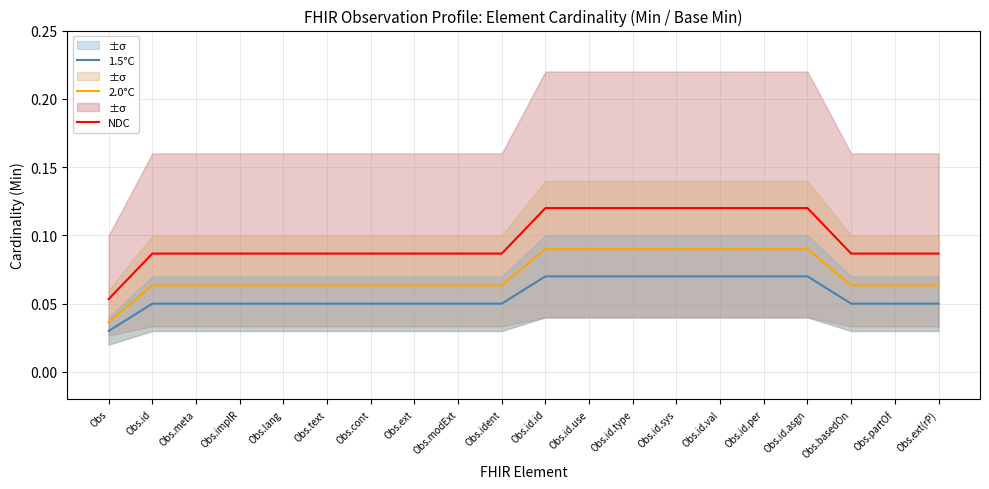

Reading left to right, what are all the values shown in this chart?

NDC: Obs=0.1	Obs.id=0.1	Obs.meta=0.1	Obs.implR=0.1	Obs.lang=0.1	Obs.text=0.1	Obs.cont=0.1	Obs.ext=0.1	Obs.modExt=0.1	Obs.ident=0.1	Obs.id.id=0.1	Obs.id.use=0.1	Obs.id.type=0.1	Obs.id.sys=0.1	Obs.id.val=0.1	Obs.id.per=0.1	Obs.id.asgn=0.1	Obs.basedOn=0.1	Obs.partOf=0.1	Obs.ext(rP)=0.1
2.0°C: Obs=0.0	Obs.id=0.1	Obs.meta=0.1	Obs.implR=0.1	Obs.lang=0.1	Obs.text=0.1	Obs.cont=0.1	Obs.ext=0.1	Obs.modExt=0.1	Obs.ident=0.1	Obs.id.id=0.1	Obs.id.use=0.1	Obs.id.type=0.1	Obs.id.sys=0.1	Obs.id.val=0.1	Obs.id.per=0.1	Obs.id.asgn=0.1	Obs.basedOn=0.1	Obs.partOf=0.1	Obs.ext(rP)=0.1
1.5°C: Obs=0.0	Obs.id=0.0	Obs.meta=0.0	Obs.implR=0.0	Obs.lang=0.0	Obs.text=0.0	Obs.cont=0.0	Obs.ext=0.0	Obs.modExt=0.0	Obs.ident=0.0	Obs.id.id=0.1	Obs.id.use=0.1	Obs.id.type=0.1	Obs.id.sys=0.1	Obs.id.val=0.1	Obs.id.per=0.1	Obs.id.asgn=0.1	Obs.basedOn=0.0	Obs.partOf=0.0	Obs.ext(rP)=0.0